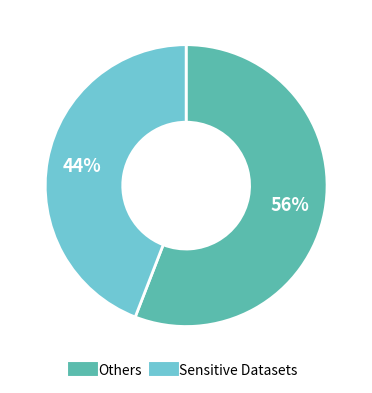

Is there a majority slice in this chart?

Yes